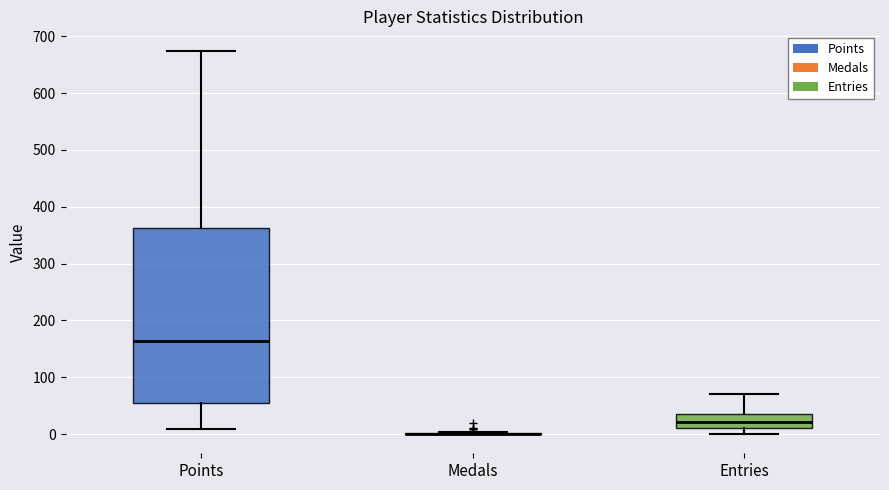

Reading left to right, read every box against the y-axis: the position of its median line, the range the box covers, and the ends of its whiskers. The values are not printed on the chart, so give them approximately, as read against the axis.

Points: median 160, box 50 to 360, whiskers 10 to 680
Medals: box collapsed to a line at 0, whiskers 0 to 0
Entries: median 20, box 10 to 40, whiskers 0 to 70